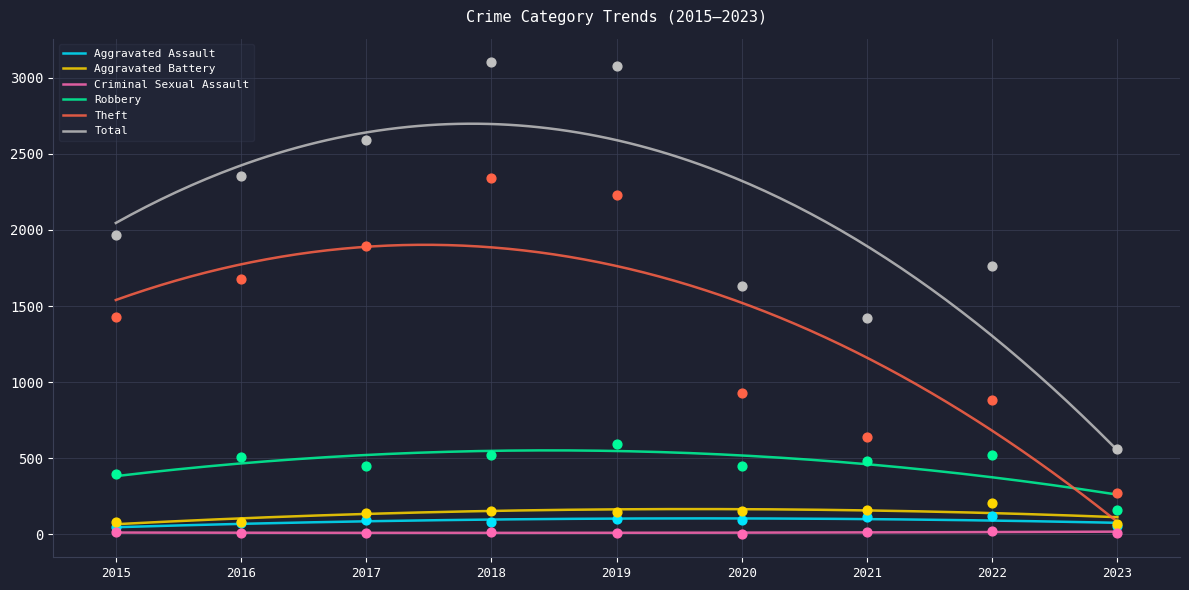

At how many categories does at least one series exceed 1951?

5